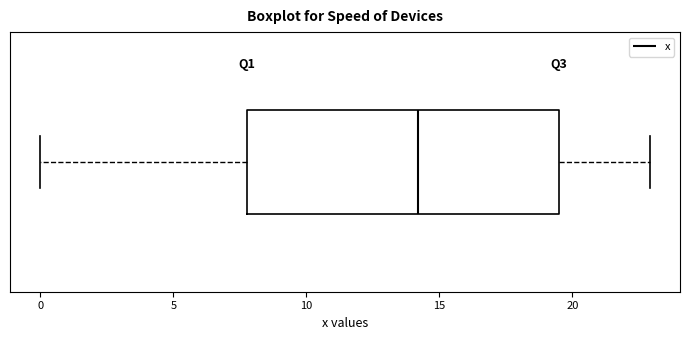

Transcribe this box plot: give where the median line is, the range the box spans, and where the two whiskers end, as read against the x-axis. The values are not printed on the chart, so give them approximately, as read against the axis.

median 14.0, box 8.0 to 19.5, whiskers 0.0 to 23.0